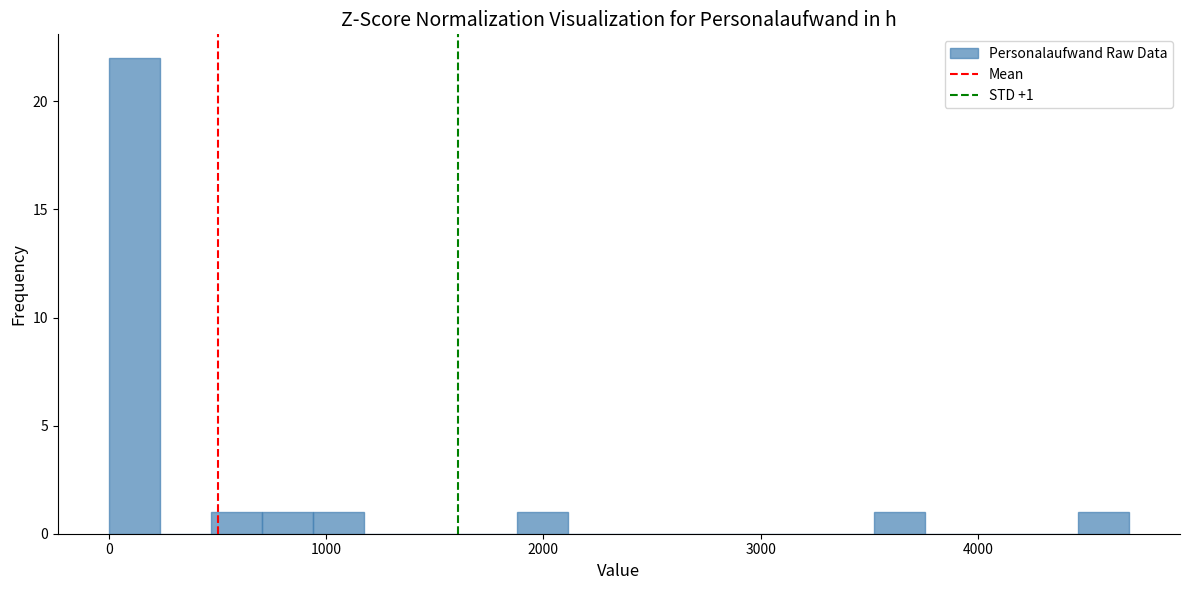

Read against the x-axis, roughly where is the centre of the tallest bar?

100